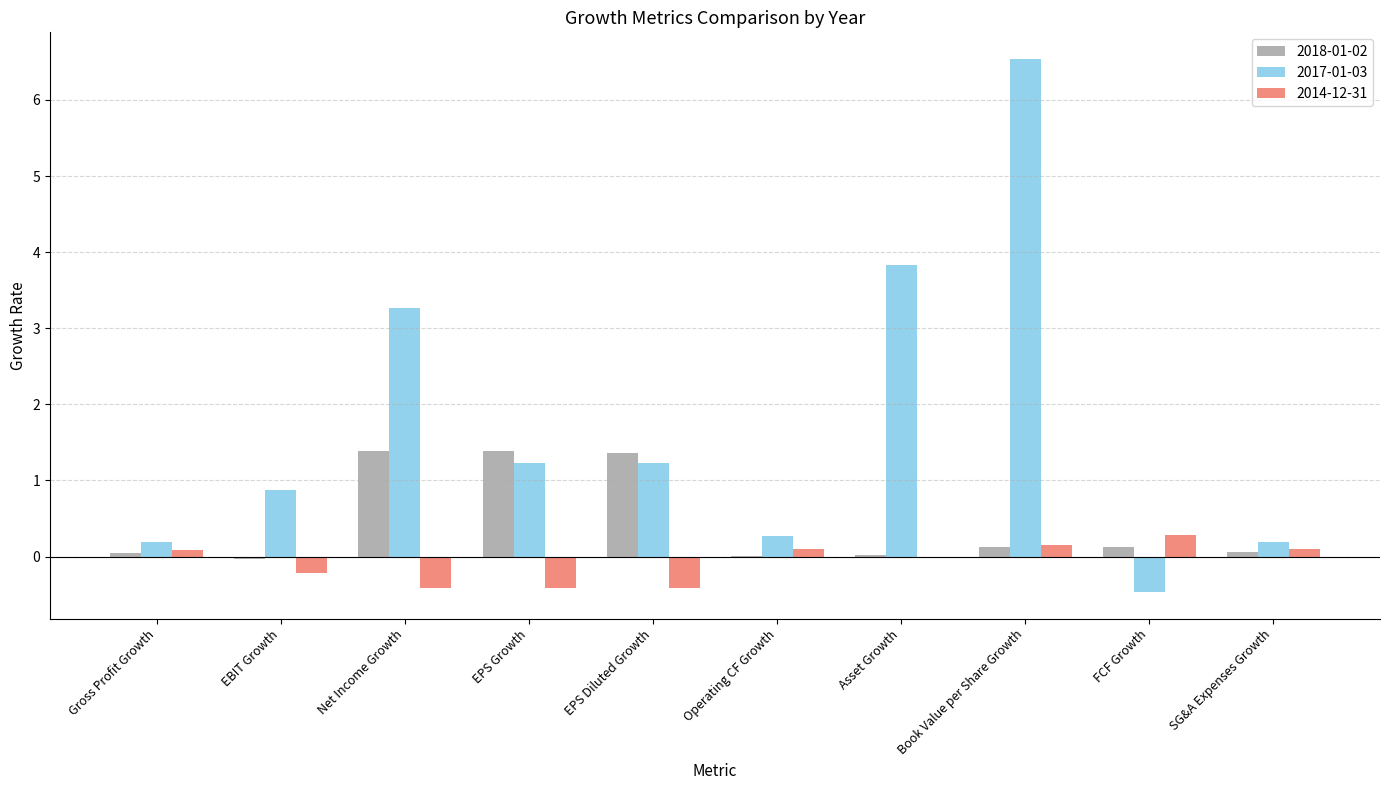

Which series has the widest spread of values?

2017-01-03